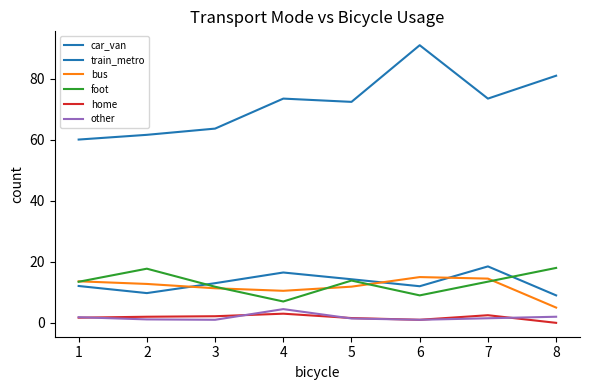

What is the difference between the maximum and minimum values in the train_metro series?

9.5